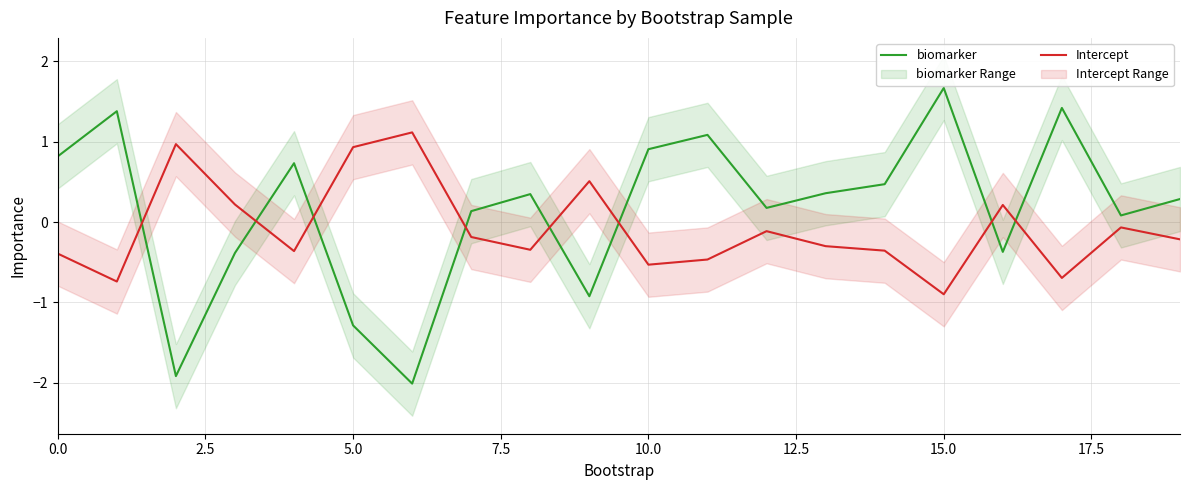

How many intersections are there between biomarker and Intercept?

8